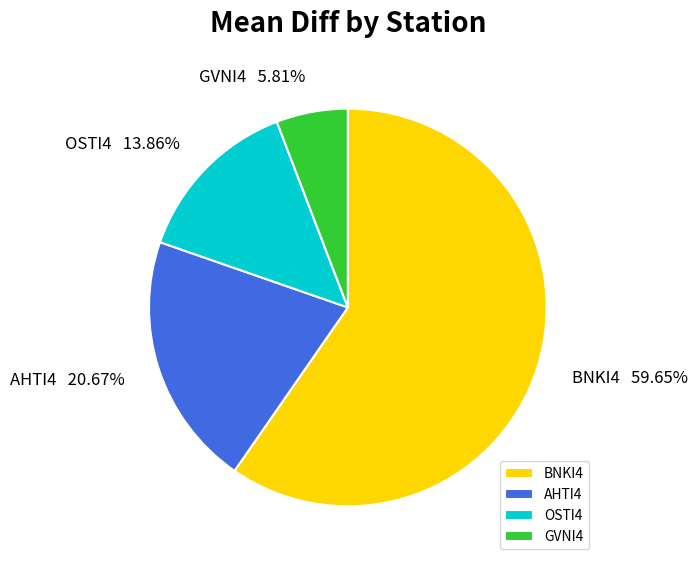

Is there any slice that represents more than half of the pie?

Yes